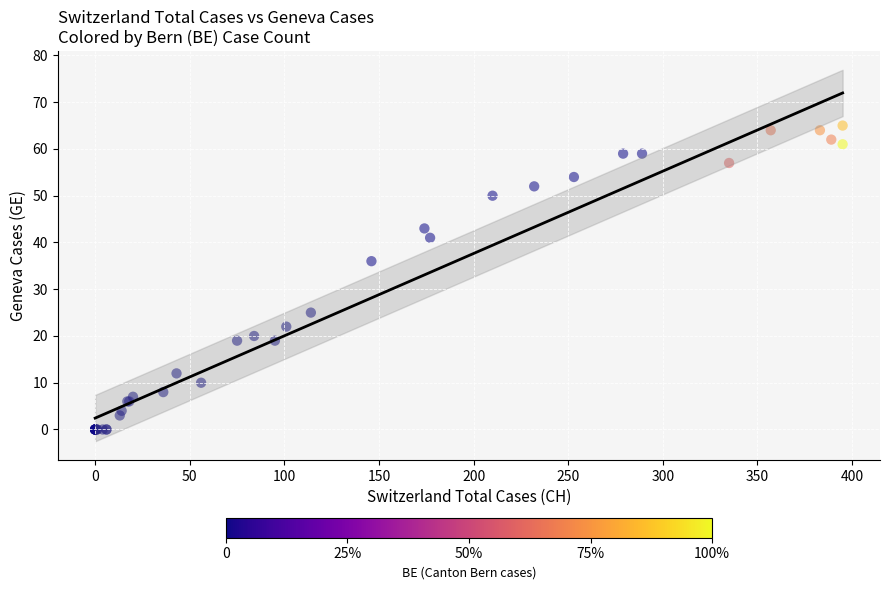

What Y value in the scatter plot is closest to 32?

36